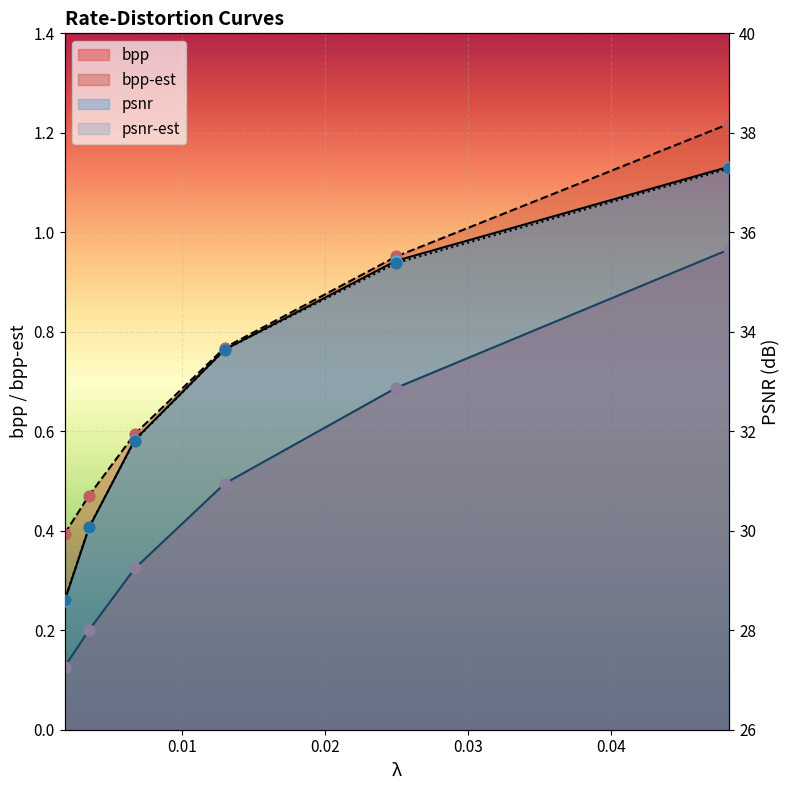

What are all the series names shown in the legend?

bpp, bpp-est, psnr, psnr-est